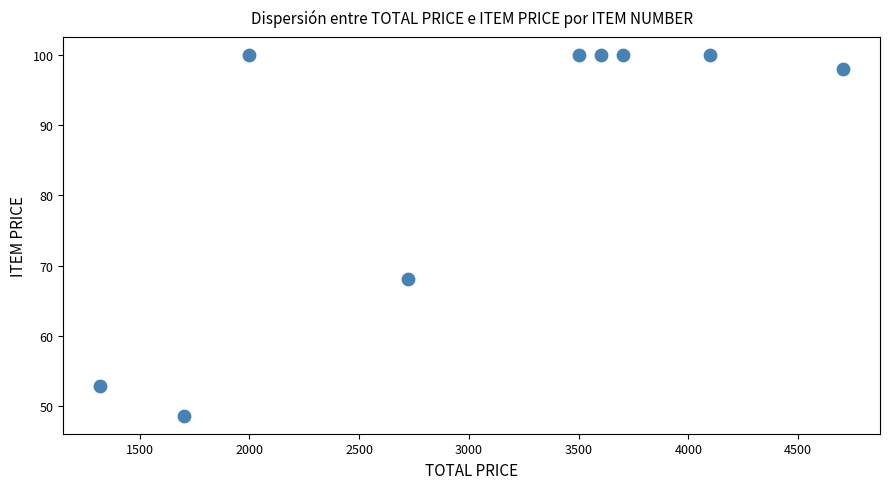

What is the range of Y values (max minus min)?

51.4